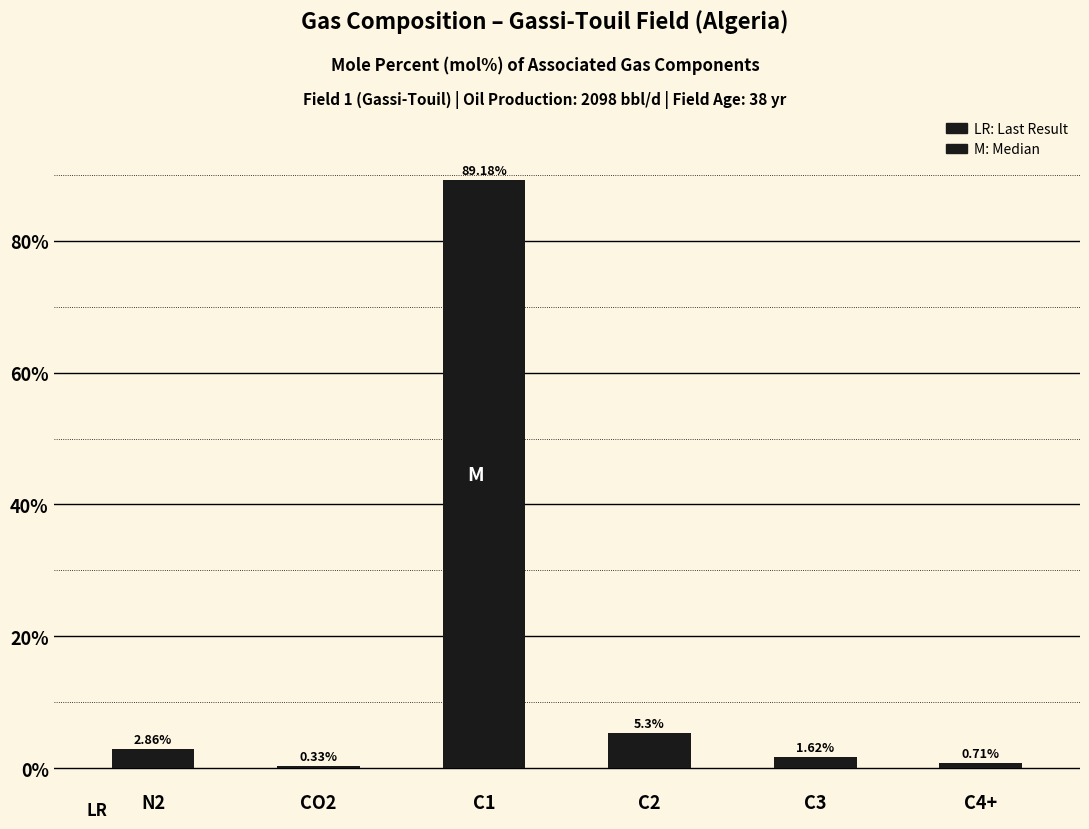

At which label does the data first exceed 2?

N2